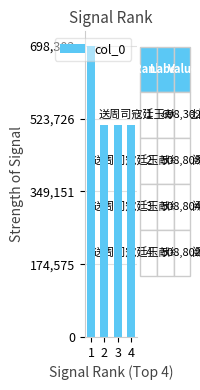

What is the change in value from 1 to 4?

-189500